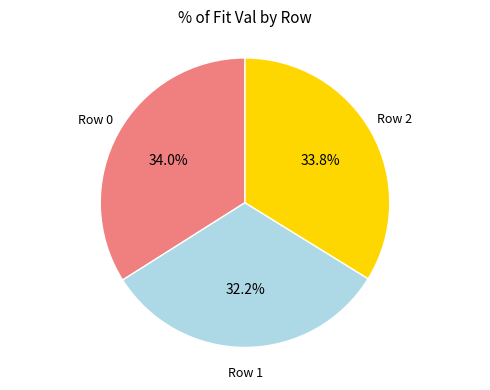

Is there any slice that represents more than half of the pie?

No